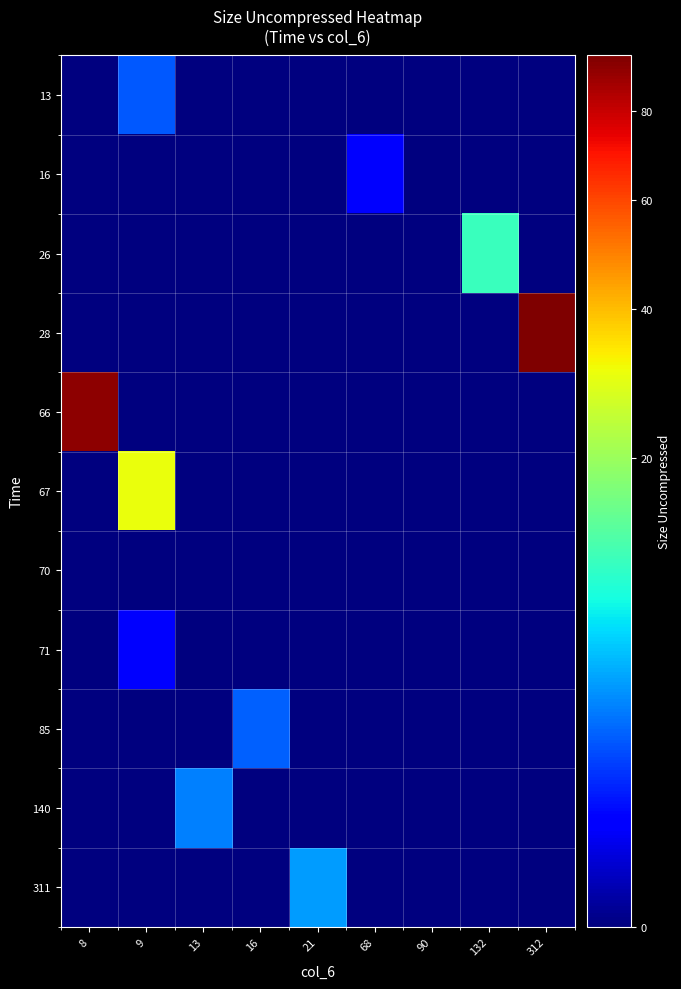

What is the maximum value shown in the chart?

94.3